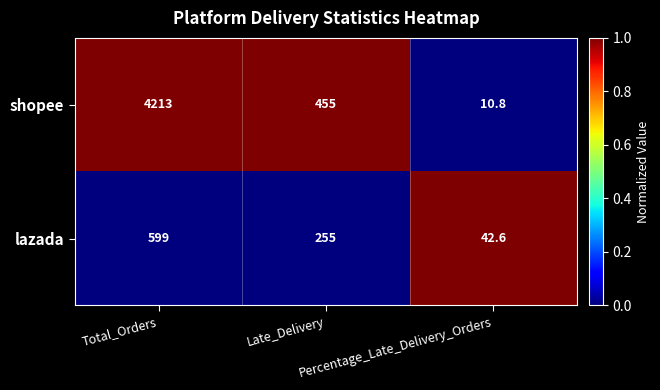

At which category does the chart reach its peak across all series?

Total_Orders